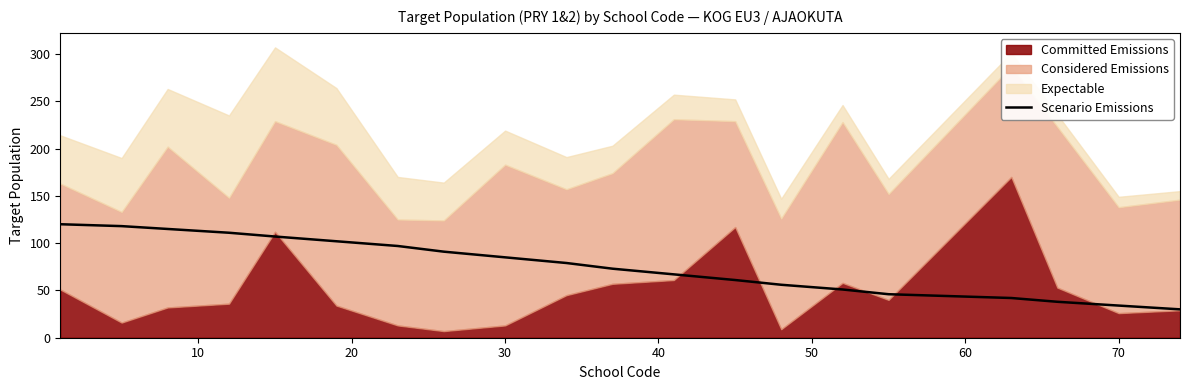

True or false: Scenario Emissions has a value of 85 at 30.

True